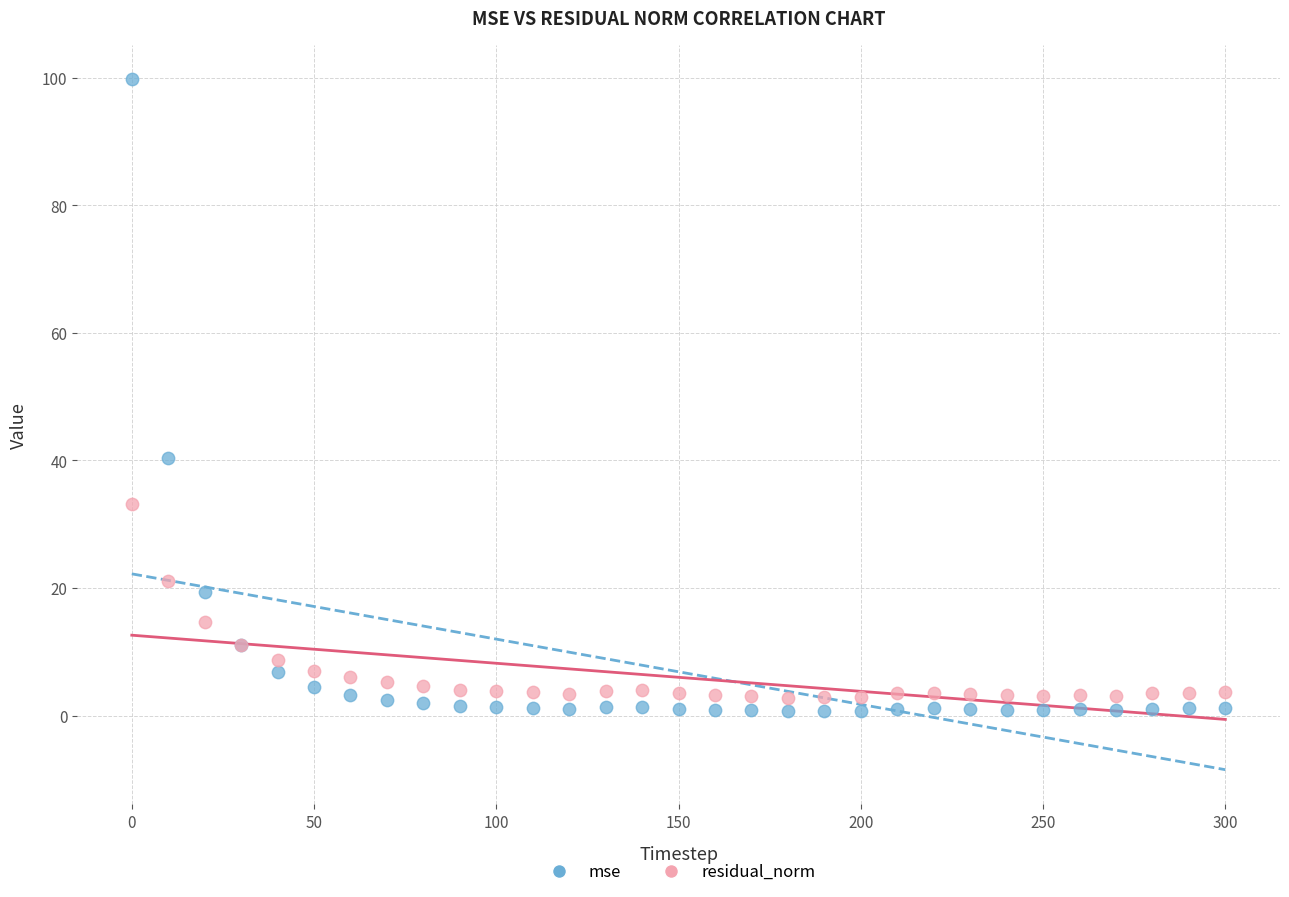

What are all the series names shown in the legend?

mse, residual_norm